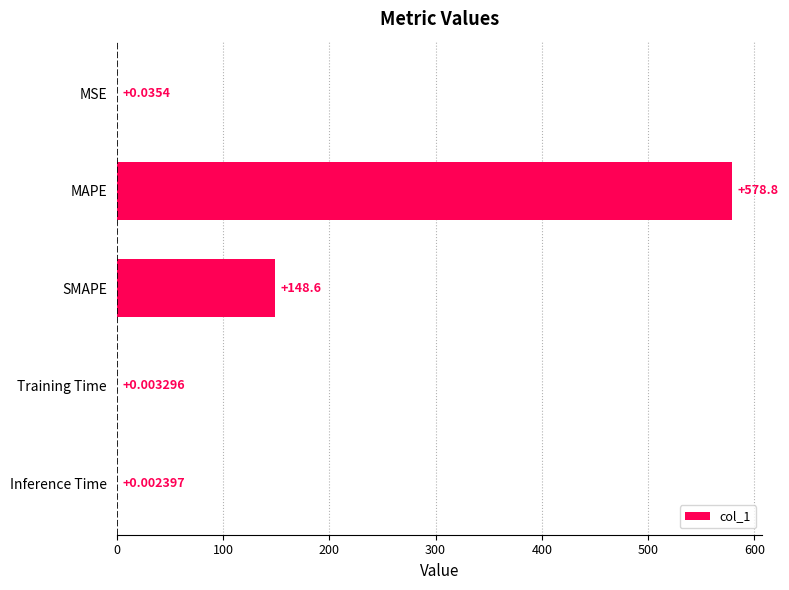

What is the sum of the values at SMAPE and Training Time?

148.6